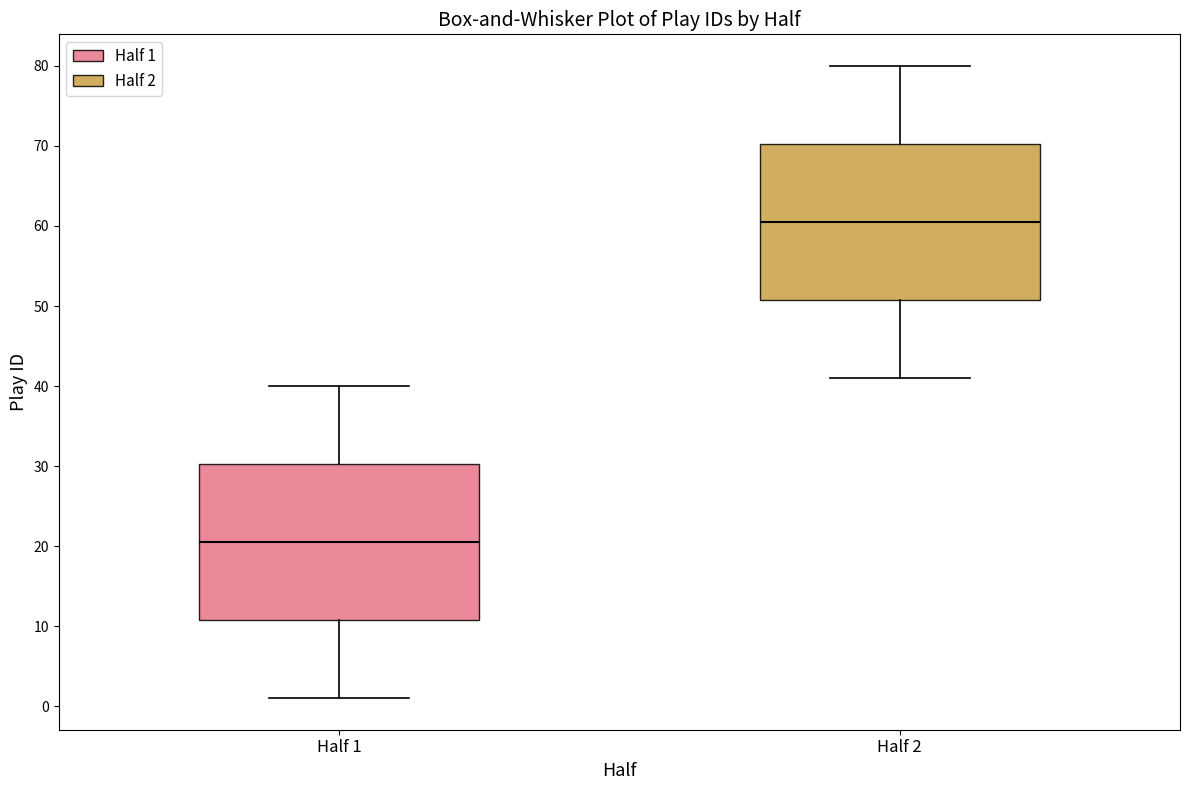

Where does the median line of the box for Half 2 sit on the y-axis? The values are not printed on the chart, so give them approximately, as read against the axis.

61